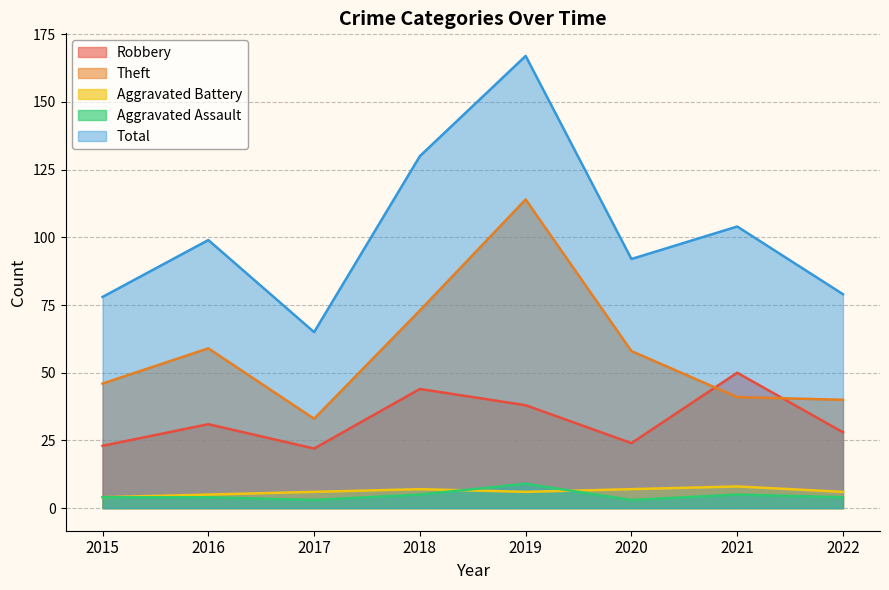

Which category has the highest value across all series?

2019